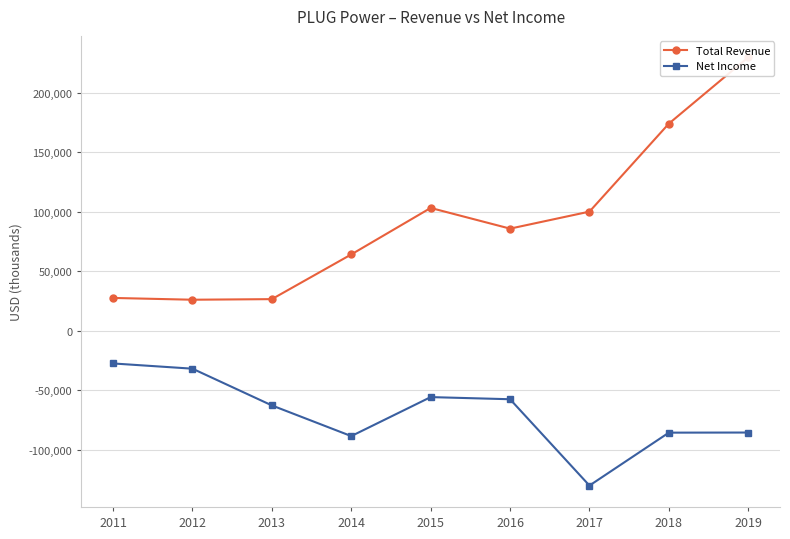

Which series has the largest total across all categories?

Total Revenue